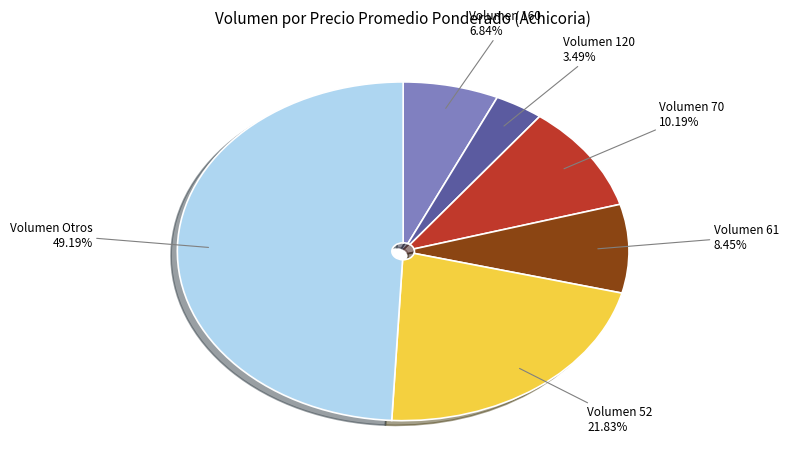

Is there any slice that represents more than half of the pie?

No